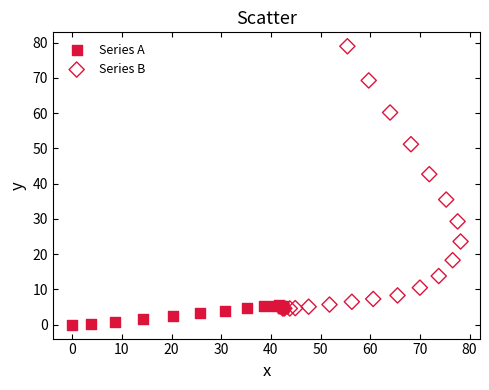

Which series reaches the minimum Y coordinate?

Series A